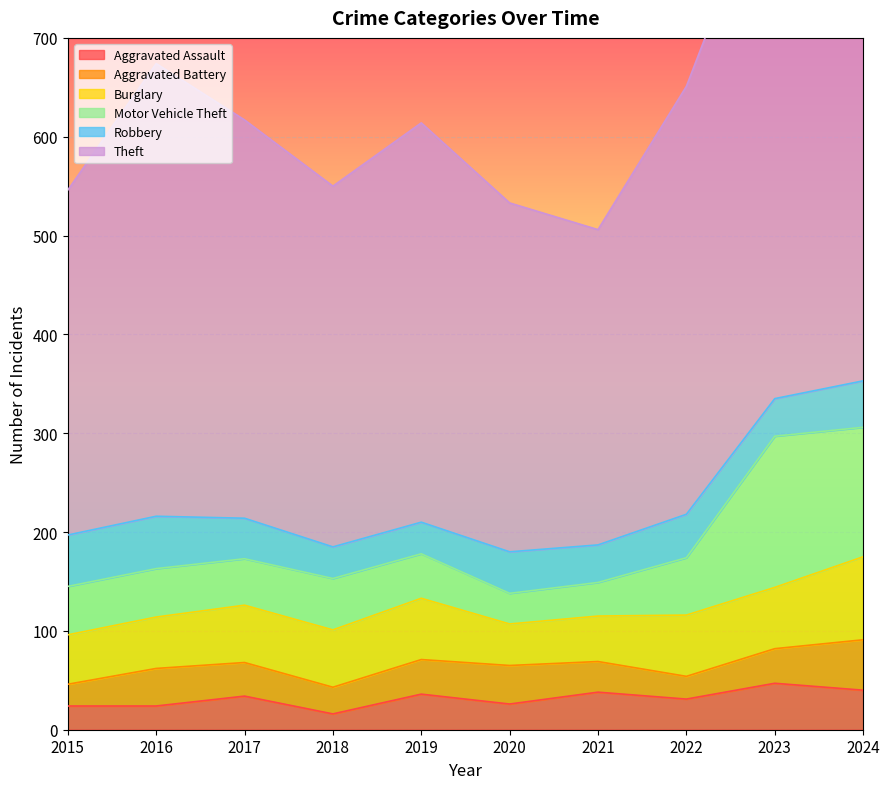

At which category is the sum across all series the highest?

2024